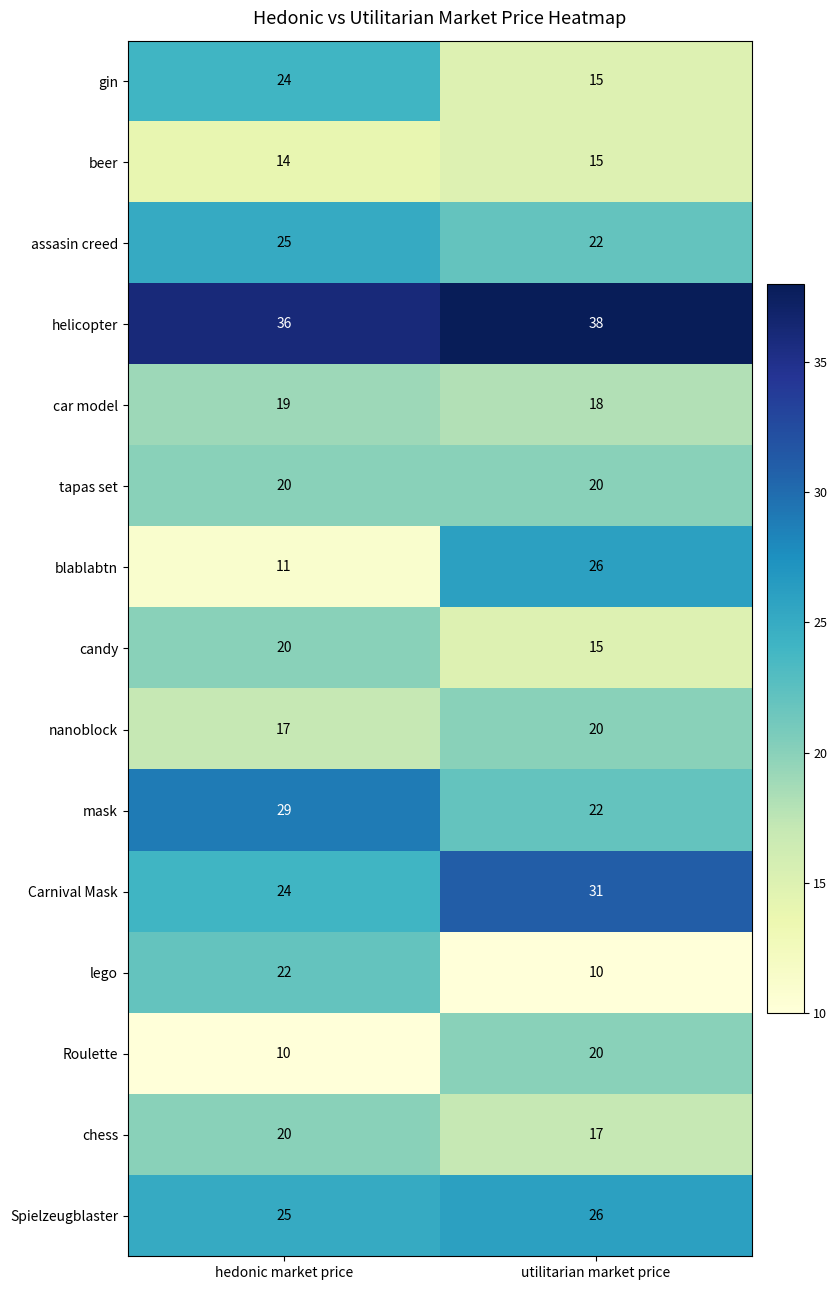

Rank the categories by blablabtn value from lowest to highest.

hedonic market price, utilitarian market price